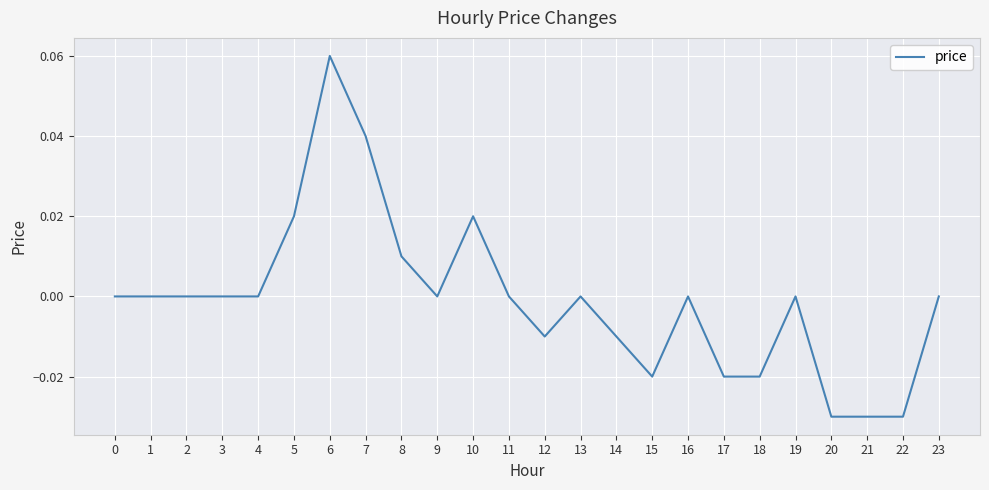

The value at 3 is -0.1. True or false?

False